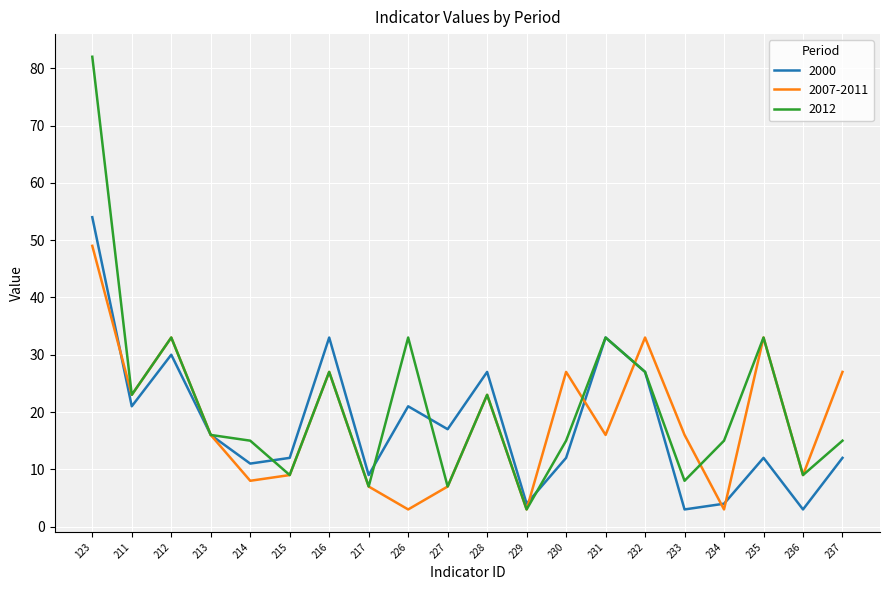

At which category is the sum across all series the highest?

123